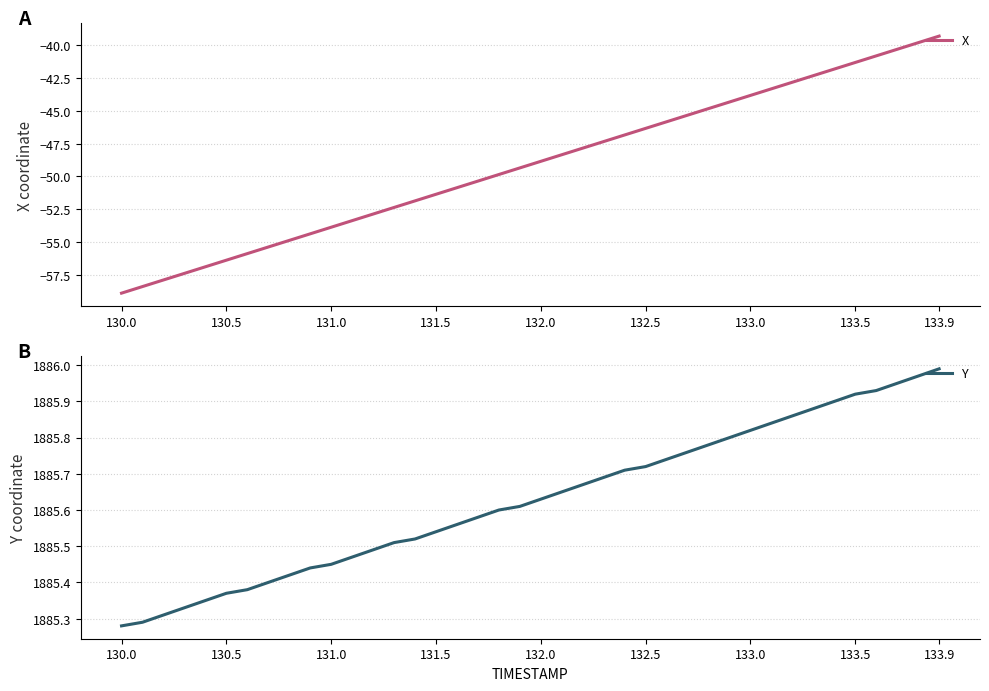

What is the difference between the highest and lowest values at 34?

1927.7